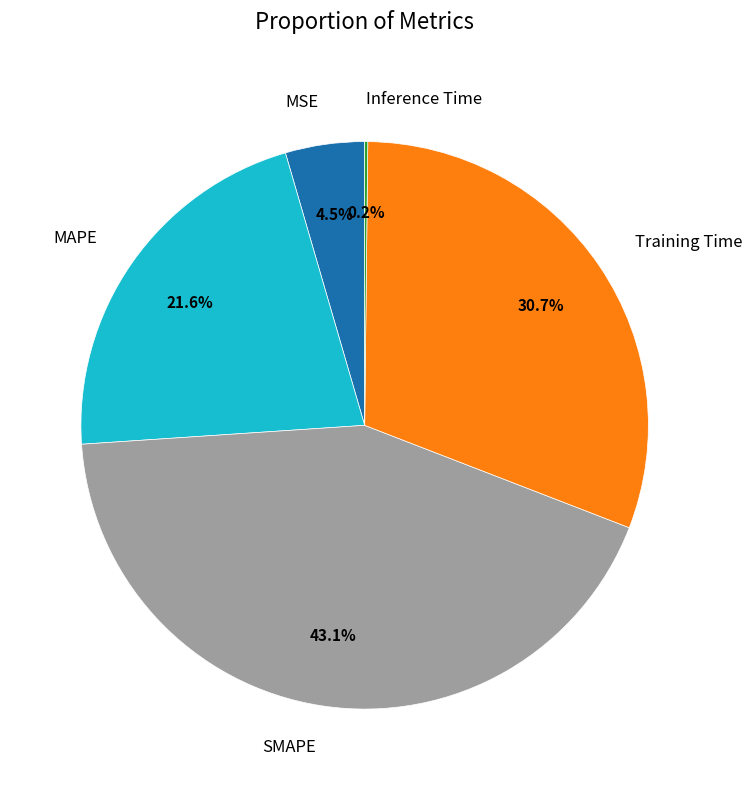

To the nearest percent, what is the difference between the Training Time and MSE slice percentages?

26%